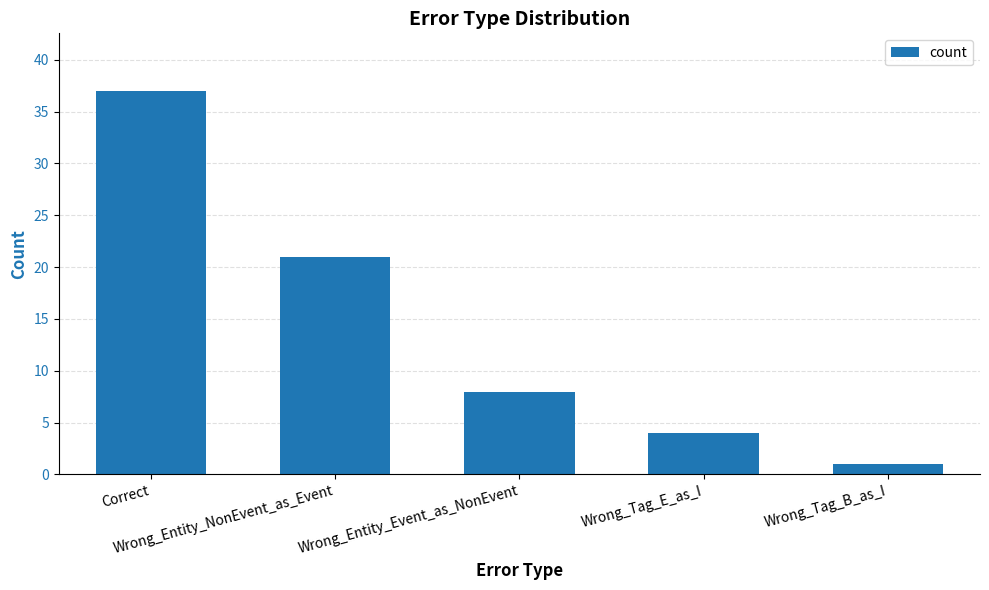

What position from the left is Wrong_Entity_Event_as_NonEvent?

3